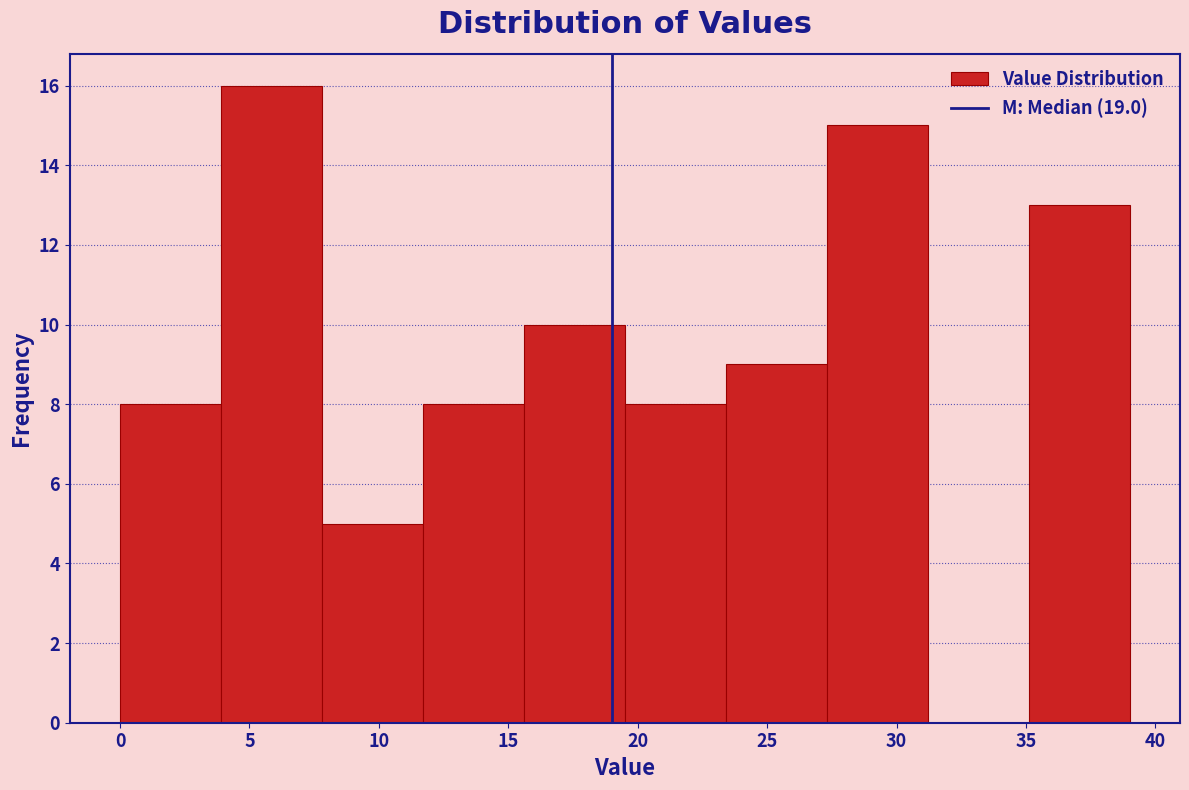

Reading left to right, transcribe this chart: for each bar, give the range it covers on the x-axis and its height. Neither the bar edges nor the heights are printed on the chart, so give them approximately, as read against the axes.

0.0 to 3.9: 8
3.9 to 7.8: 16
7.8 to 11.7: 5
11.7 to 15.6: 8
15.6 to 19.5: 10
19.5 to 23.4: 8
23.4 to 27.3: 9
27.3 to 31.2: 15
31.2 to 35.1: 0
35.1 to 39.0: 13